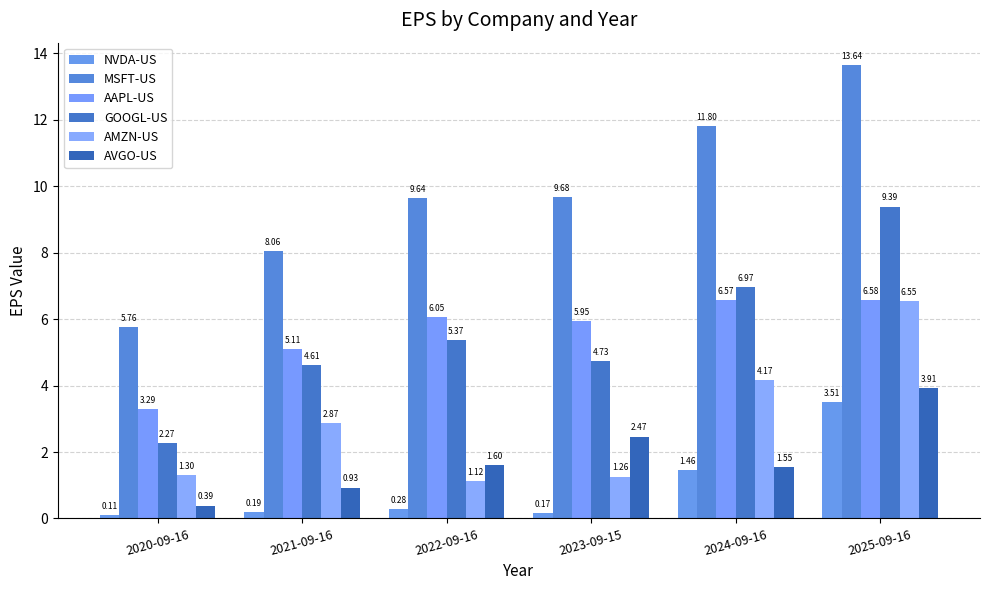

Is the value of GOOGL-US at 2021-09-16 greater than the value of MSFT-US at 2025-09-16?

No